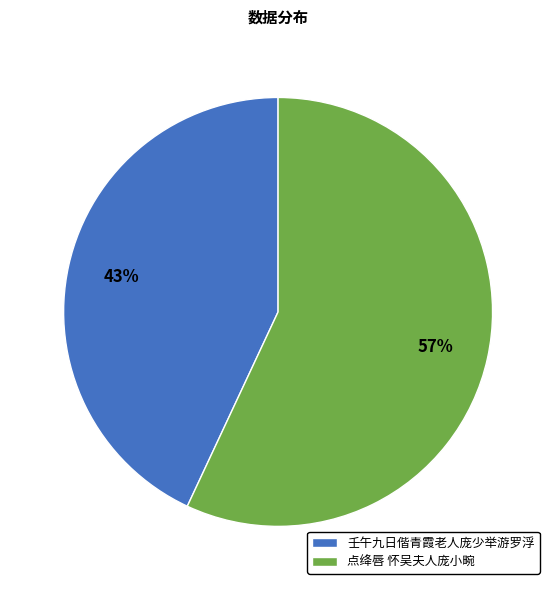

Is it true that 壬午九日偕青霞老人庞少举游罗浮 is 38% of the pie?

False